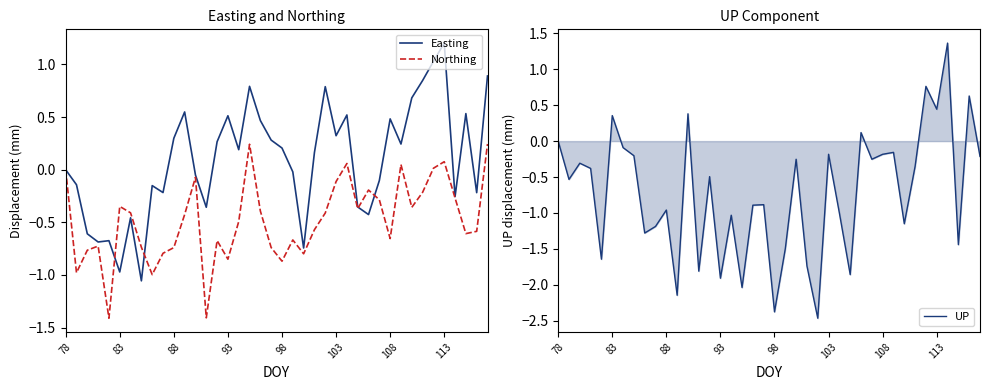

Which series has the widest spread of values?

UP